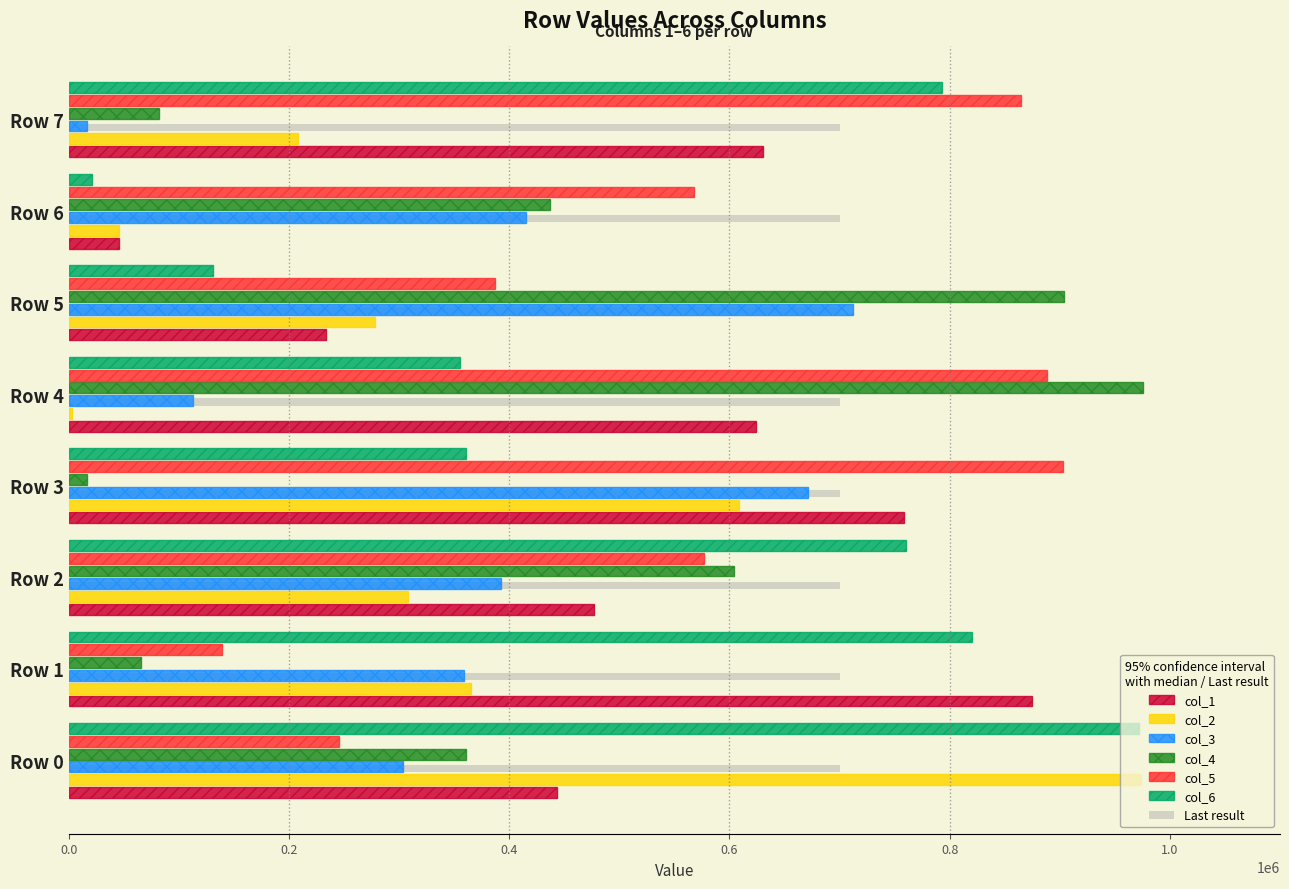

List the series in order of their peak value, highest first.

col_4, col_2, col_6, col_5, col_1, col_3